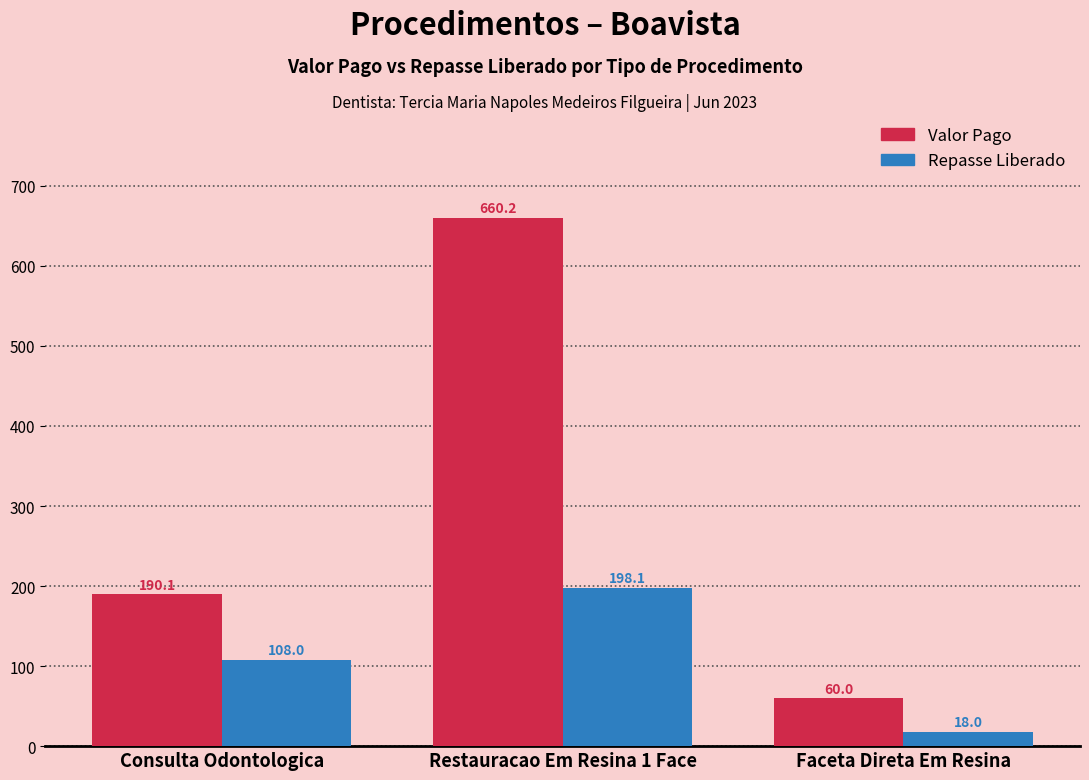

What are all the series names shown in the legend?

Valor Pago, Repasse Liberado